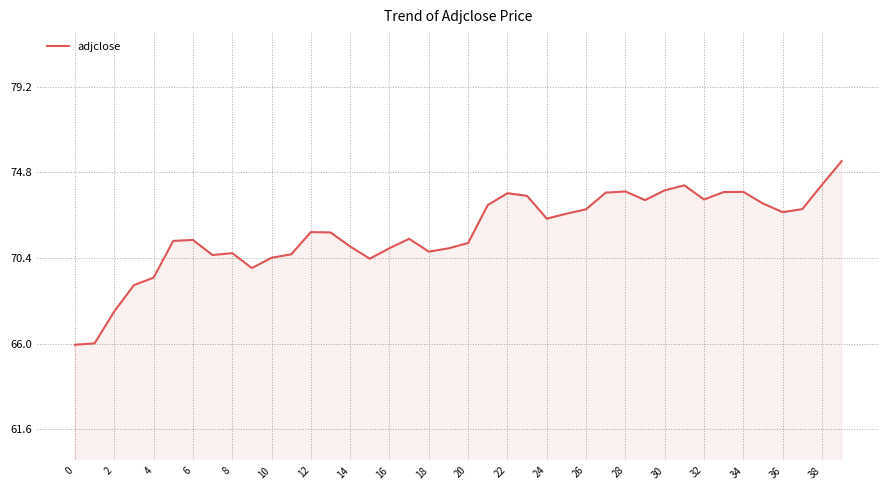

How many lines are shown in the chart?

1